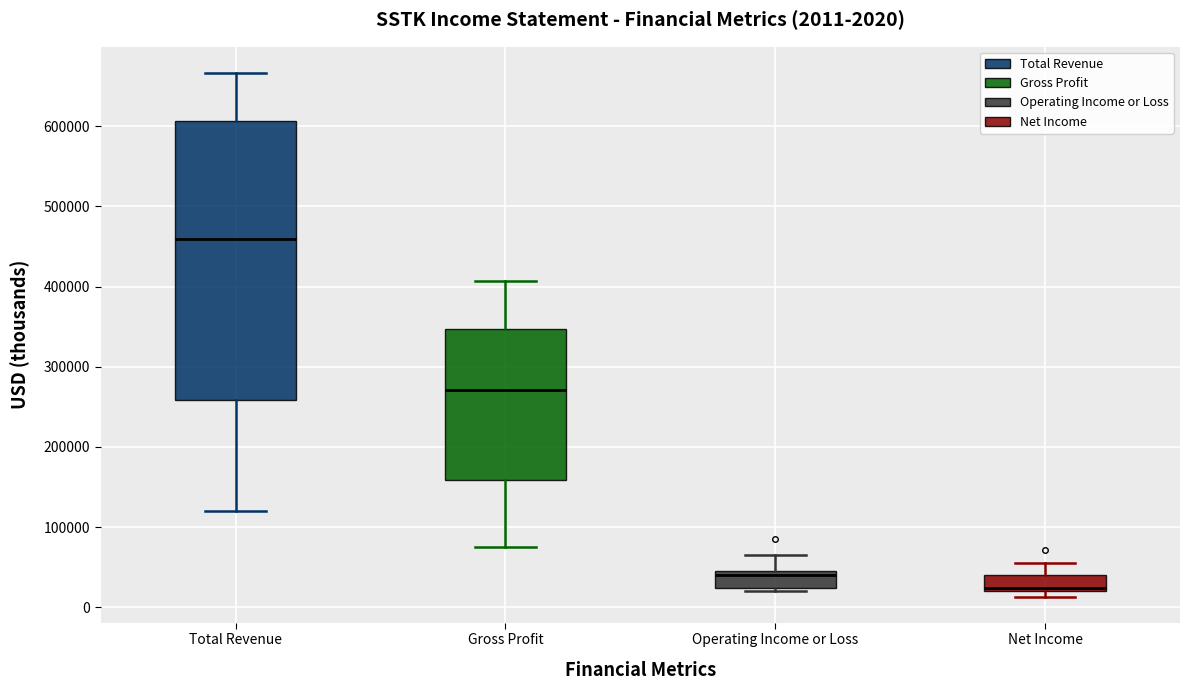

Which box's median line is the lowest?

Net Income